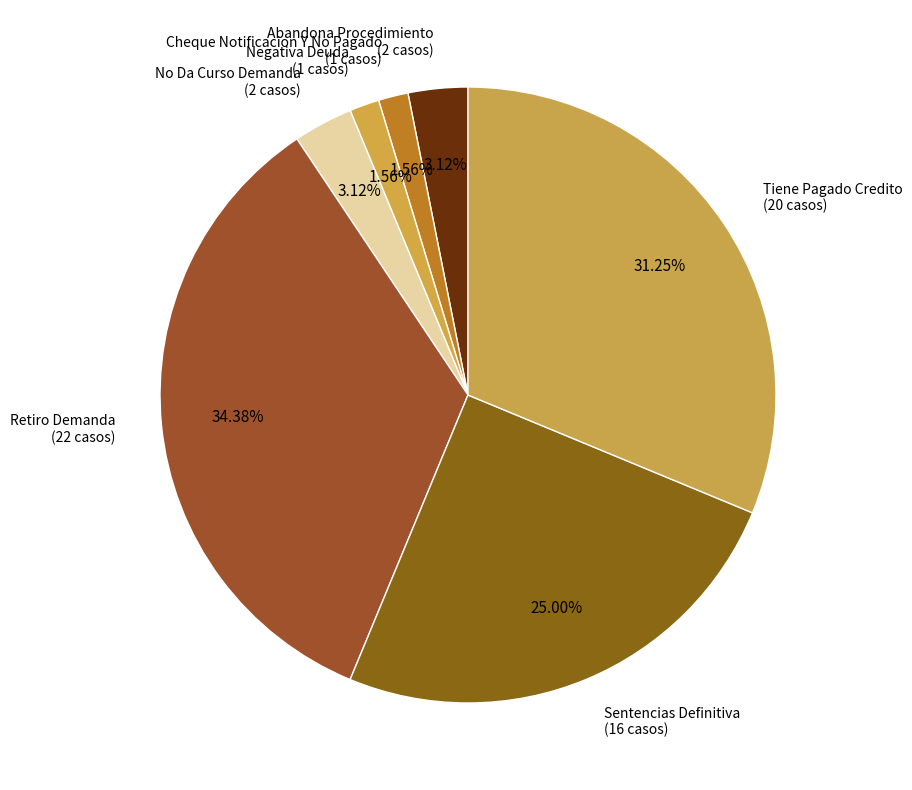

Count the number of slices in the pie.

7